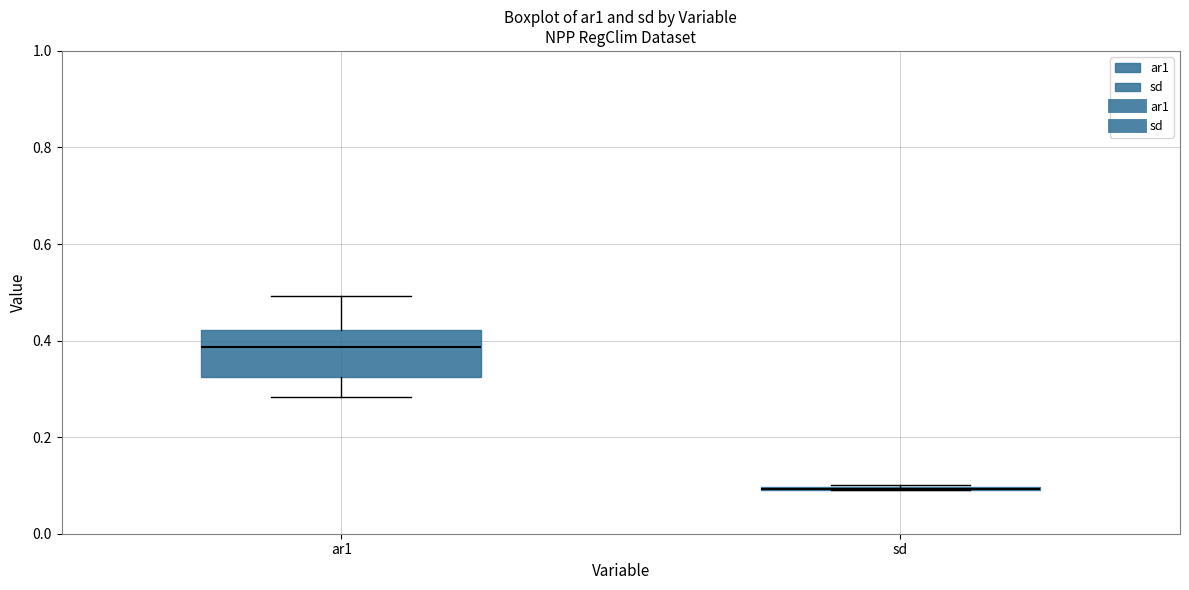

Where is the lower edge of the box for ar1 on the y-axis? The values are not printed on the chart, so give them approximately, as read against the axis.

0.32